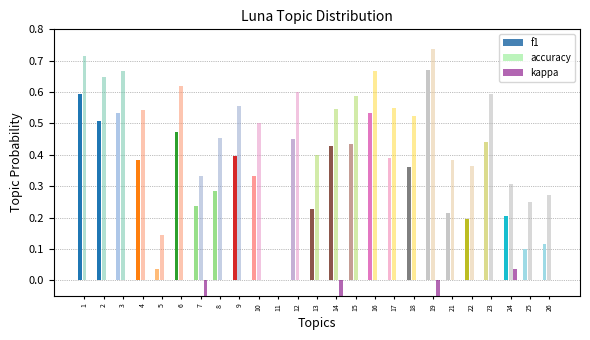

What is the smallest value displayed?

-0.1